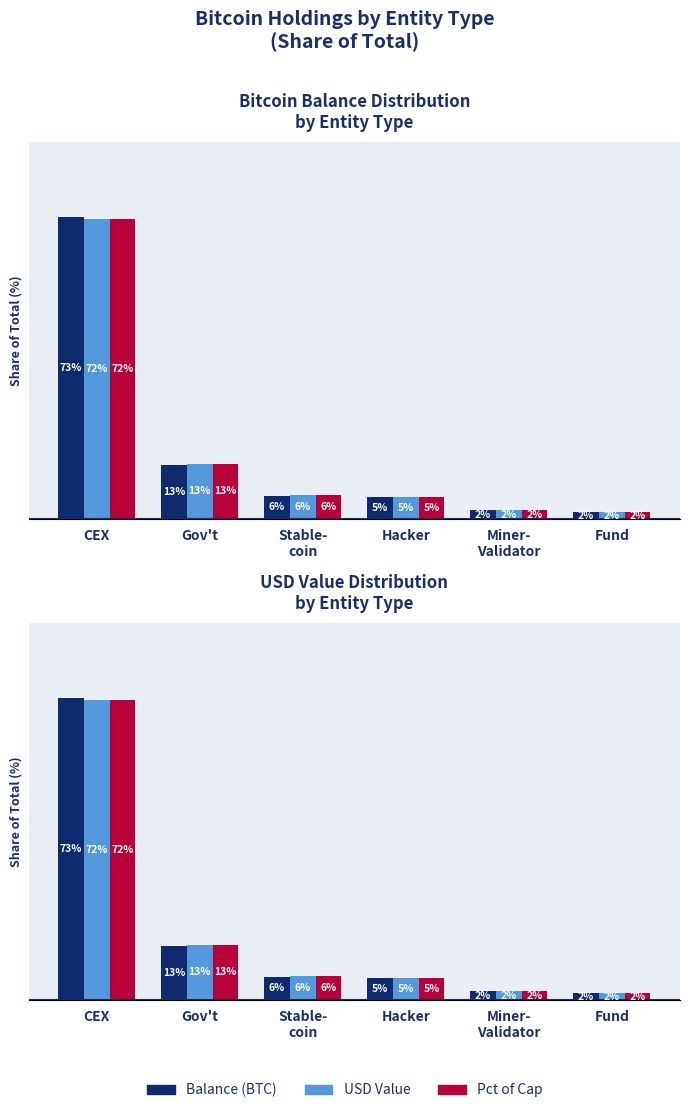

What is the value of the USD Value bar at the 6th from the left?

1.6